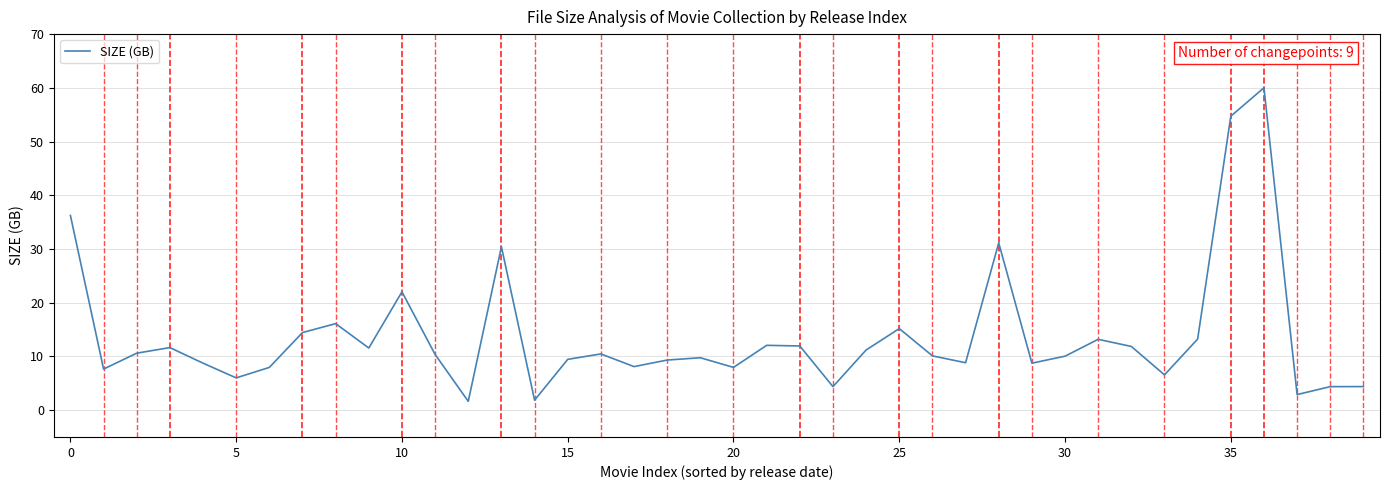

What is the smallest value displayed?

1.6